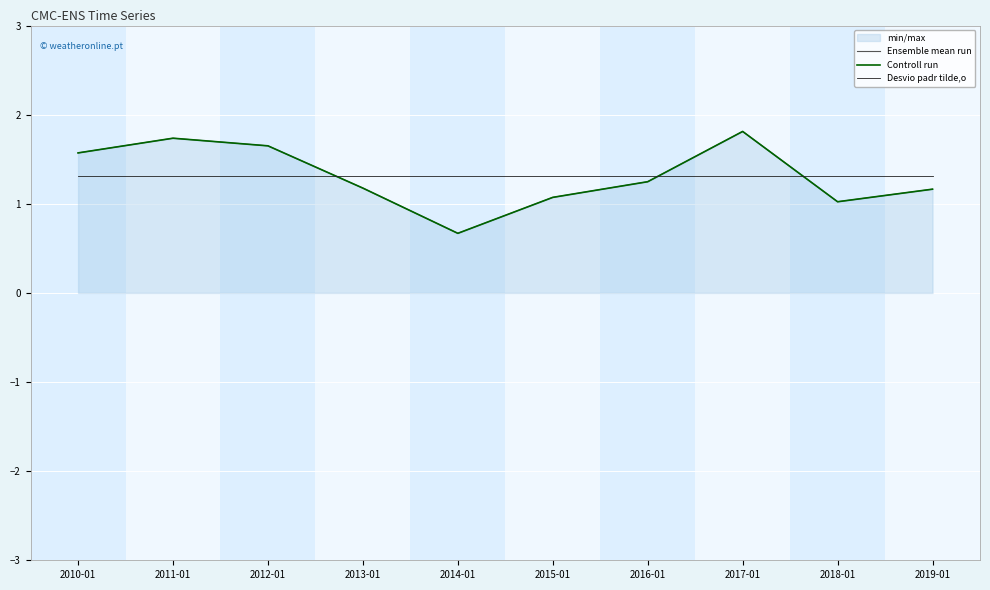

Rank the series at 2010-01 from highest to lowest value.

Ensemble mean run, Controll run, Desvio padr tilde,o